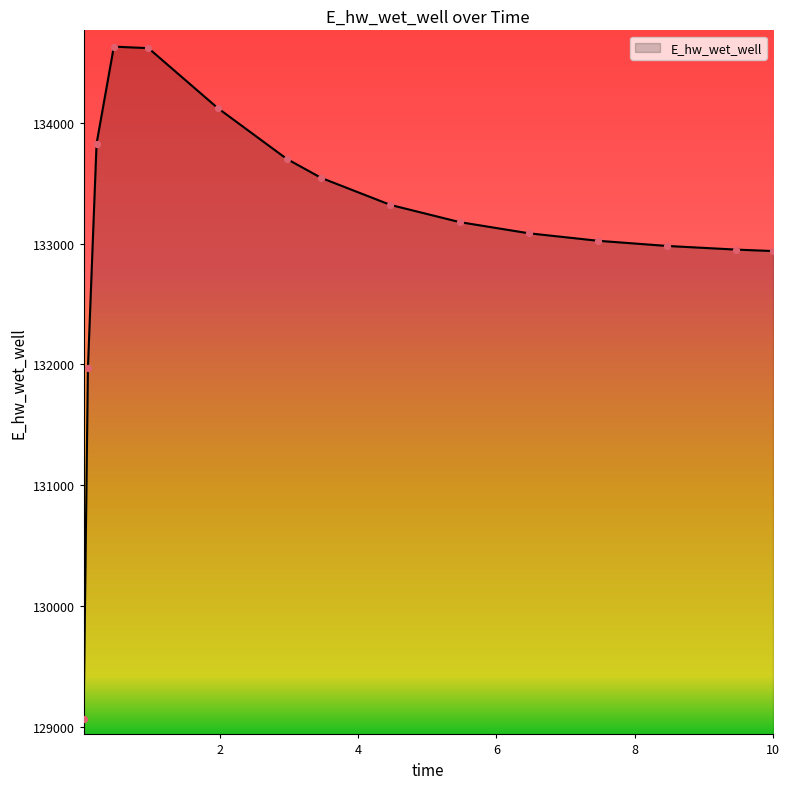

What is the maximum value shown in the chart?

134628.1